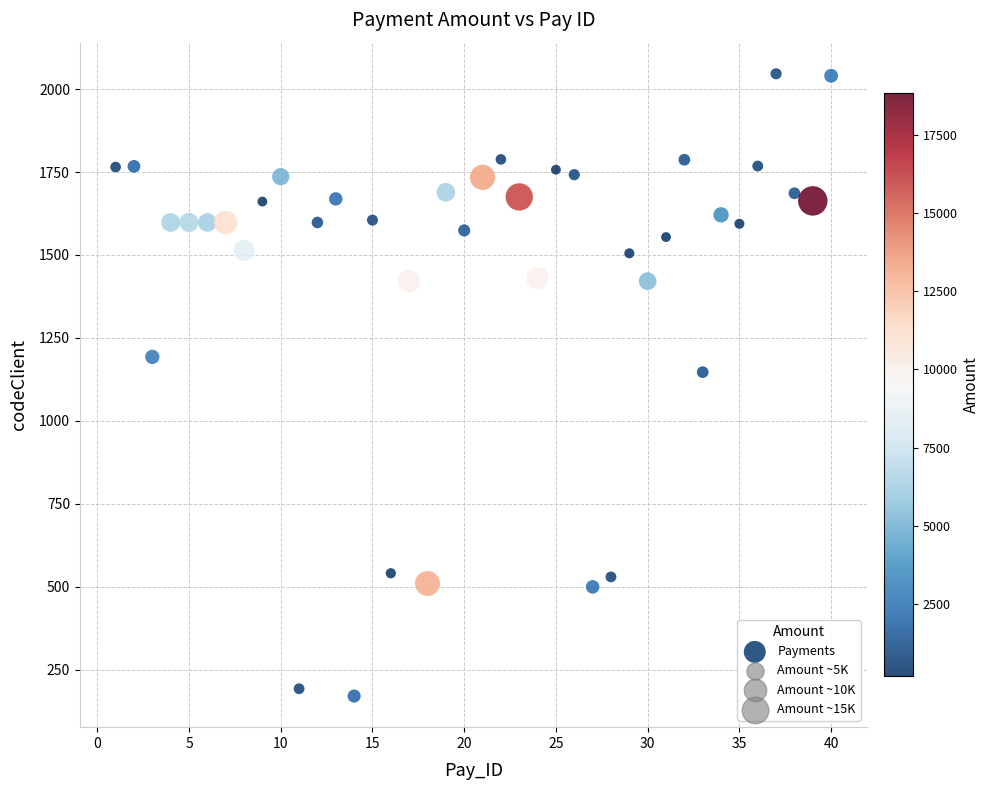

What is the range of X values (max minus min)?

39